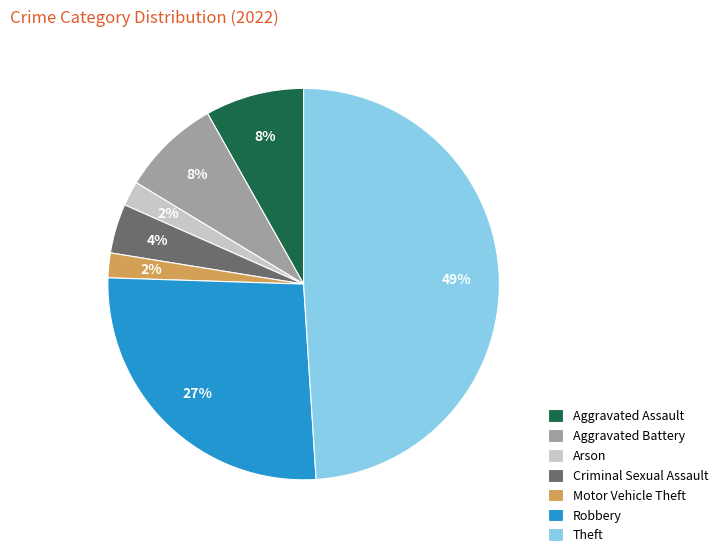

What is the largest slice in the pie chart?

Theft